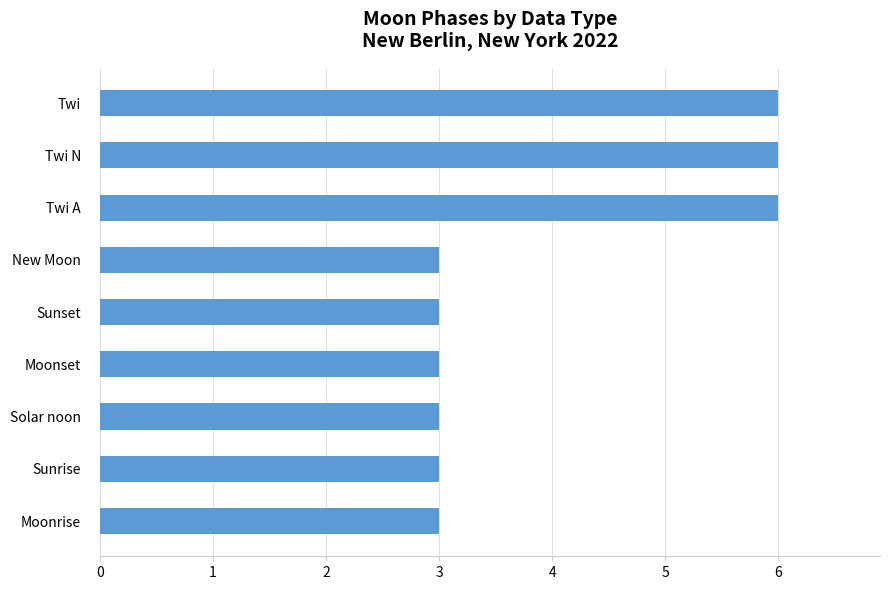

What is the maximum value shown in the chart?

6